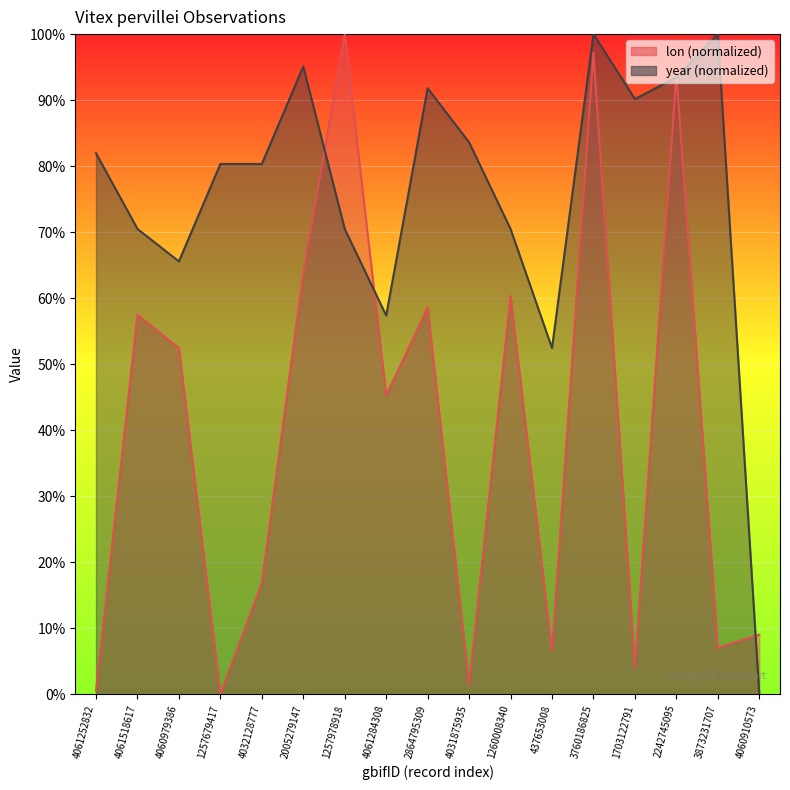

What is the sum of the year values at 3760186825 and 4060910573?

100.0